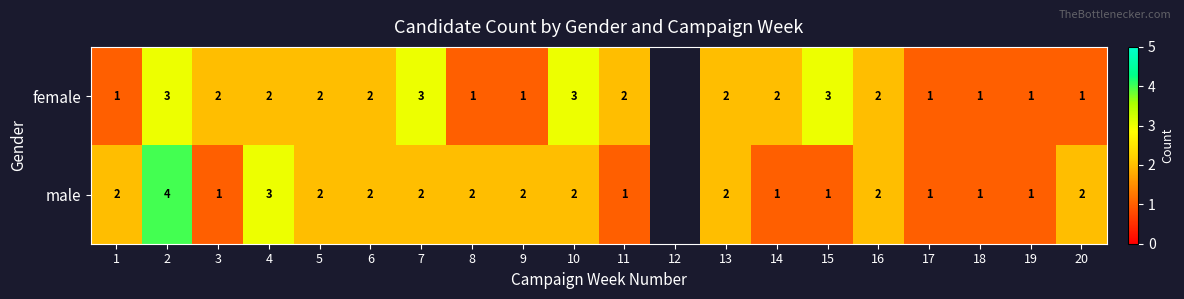

What is the total value across all series at 1?

3